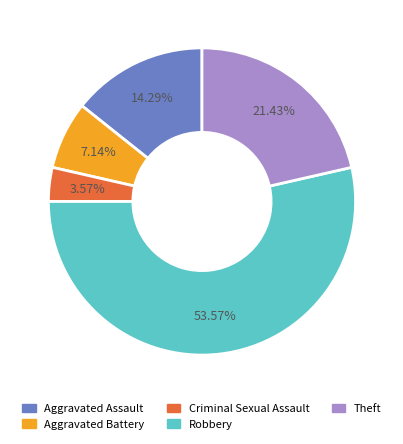

To the nearest percent, what is the combined percentage of Criminal Sexual Assault and Aggravated Battery?

11%